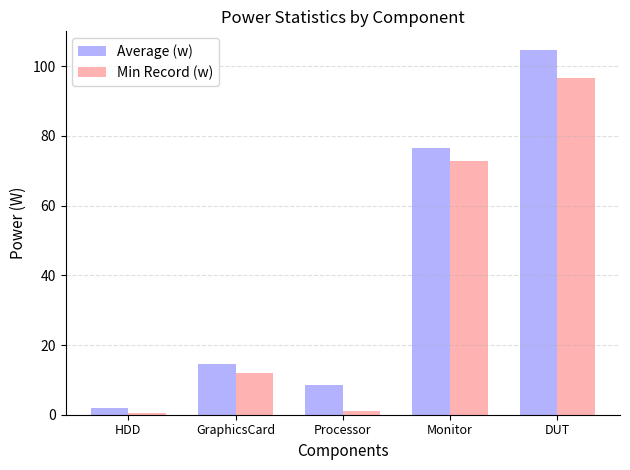

What are all the series names shown in the legend?

Average (w), Min Record (w)